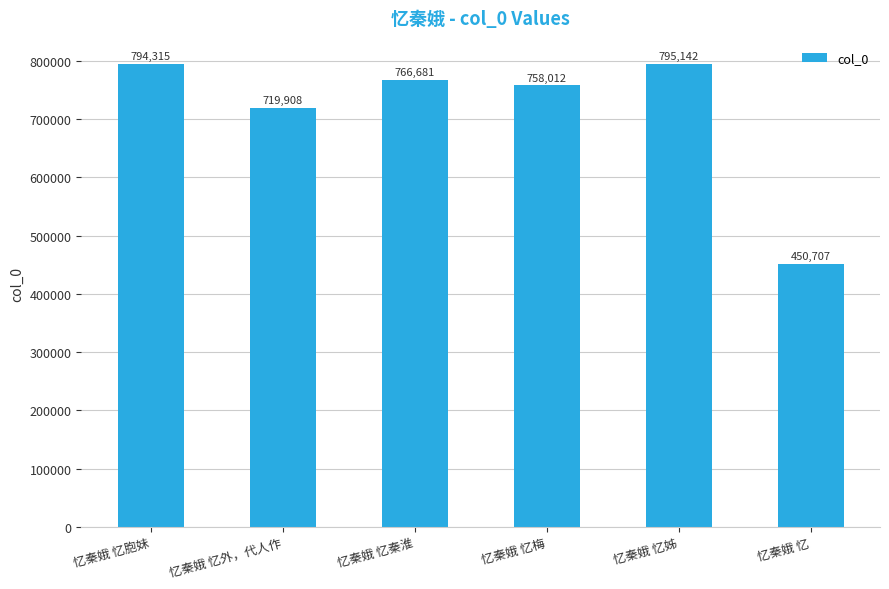

The chart shows a value of 766681 at 忆秦娥 忆秦淮. True or false?

True